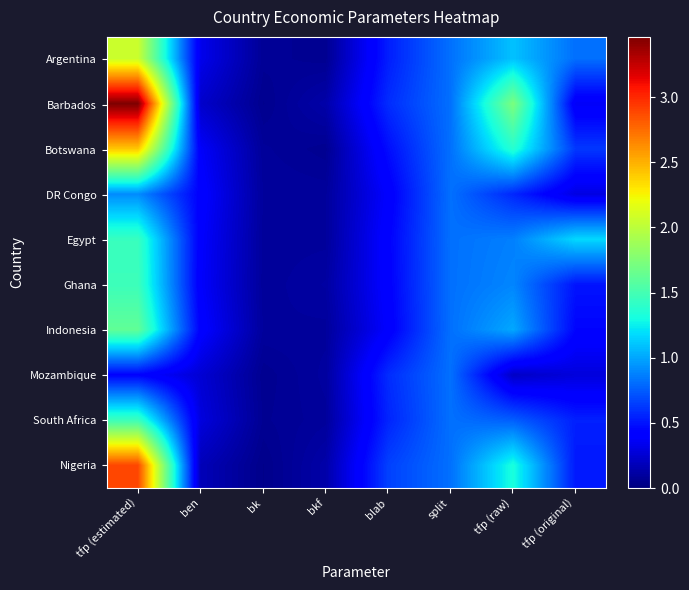

Reading left to right, extract all data points from this chart.

Argentina: tfp (estimated)=2.1	ben=0.3	bk=0.1	bkf=0.1	blab=0.5	split=0.8	tfp (raw)=1.1	tfp (original)=0.8
Barbados: tfp (estimated)=3.5	ben=0.2	bk=0.1	bkf=0.1	blab=0.6	split=0.8	tfp (raw)=1.7	tfp (original)=0.4
Botswana: tfp (estimated)=2.4	ben=0.4	bk=0.1	bkf=0.1	blab=0.5	split=0.8	tfp (raw)=1.4	tfp (original)=0.6
DR Congo: tfp (estimated)=0.9	ben=0.4	bk=0.1	bkf=0.1	blab=0.4	split=0.8	tfp (raw)=0.6	tfp (original)=0.3
Egypt: tfp (estimated)=1.4	ben=0.4	bk=0.1	bkf=0.1	blab=0.4	split=0.8	tfp (raw)=0.9	tfp (original)=1.2
Ghana: tfp (estimated)=1.5	ben=0.4	bk=0.1	bkf=0.1	blab=0.4	split=0.8	tfp (raw)=0.9	tfp (original)=0.5
Indonesia: tfp (estimated)=1.6	ben=0.4	bk=0.1	bkf=0.1	blab=0.4	split=0.8	tfp (raw)=1.0	tfp (original)=0.4
Mozambique: tfp (estimated)=0.4	ben=0.3	bk=0.1	bkf=0.1	blab=0.6	split=0.8	tfp (raw)=0.2	tfp (original)=0.3
South Africa: tfp (estimated)=1.5	ben=0.3	bk=0.1	bkf=0.1	blab=0.6	split=0.8	tfp (raw)=0.8	tfp (original)=0.5
Nigeria: tfp (estimated)=2.9	ben=0.2	bk=0.0	bkf=0.1	blab=0.7	split=0.8	tfp (raw)=1.3	tfp (original)=0.5